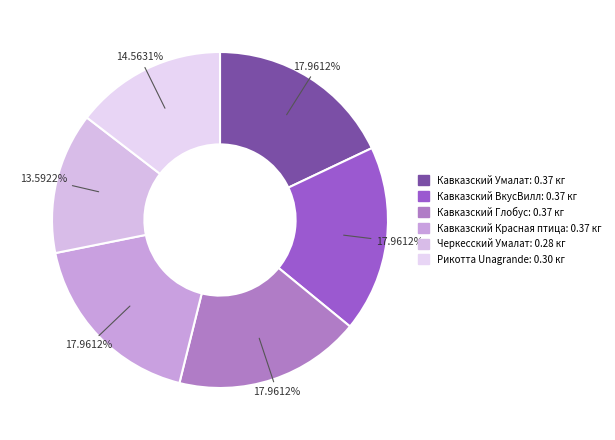

To the nearest percent, what is the combined percentage of Кавказский ВкусВилл and Черкесский Умалат?

32%